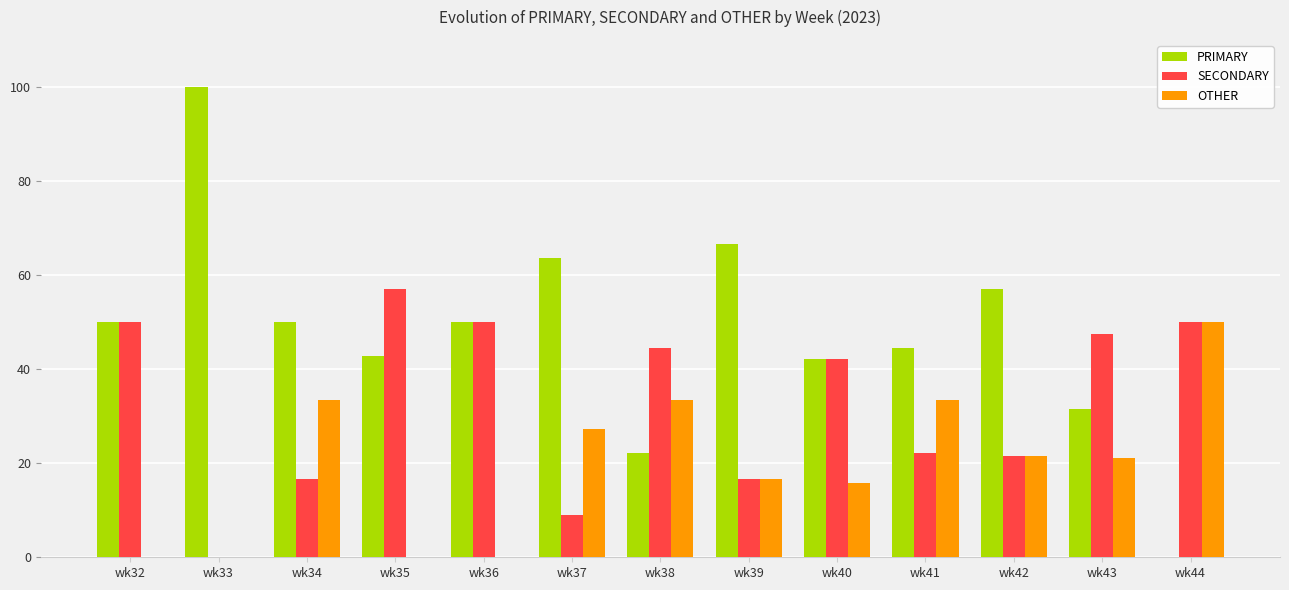

Is the value of PRIMARY at wk41 greater than the value of OTHER at wk41?

Yes